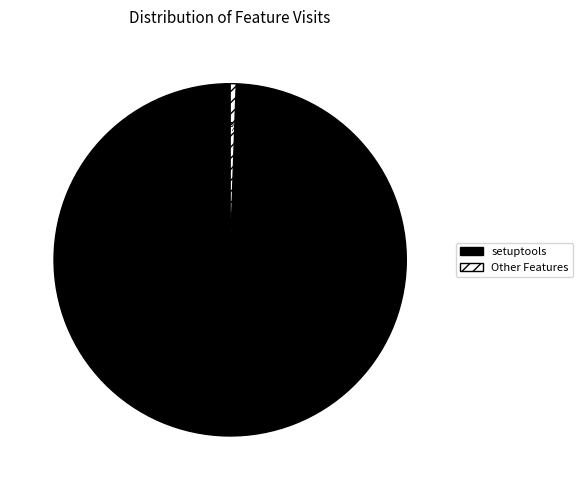

Which category has the smallest portion of the pie?

Other Features